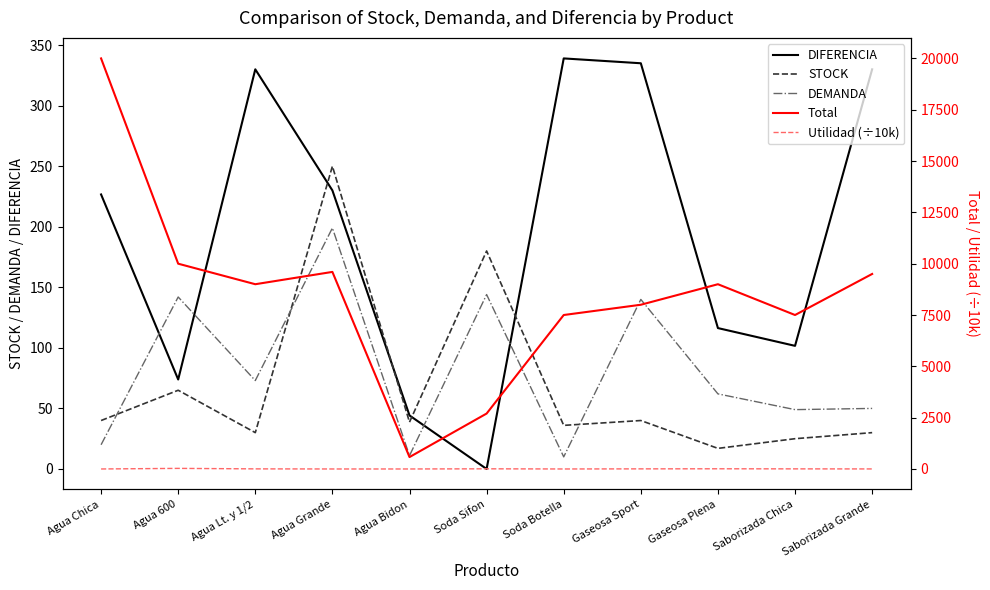

What is the label of the 8th point from the left?

Gaseosa Sport